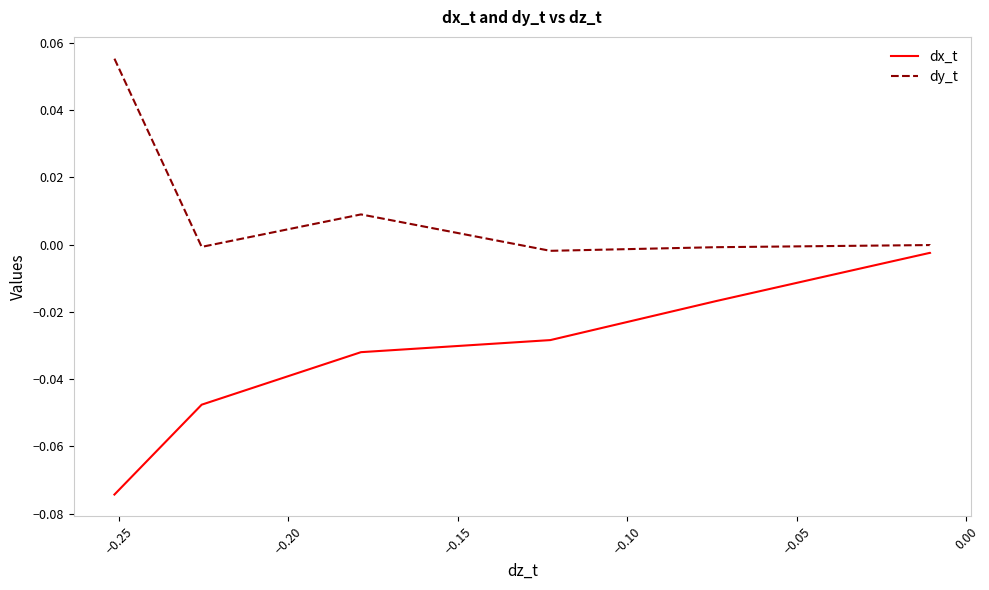

What is the sum of the dx_t values at −0.25 and 0.00?

-0.1